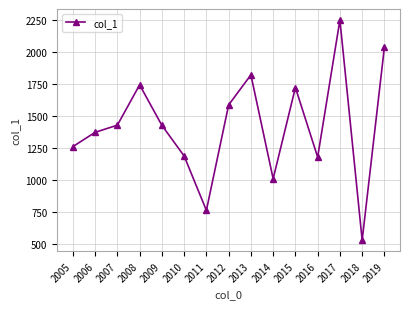

At which category does the data reach its first local valley?

2011